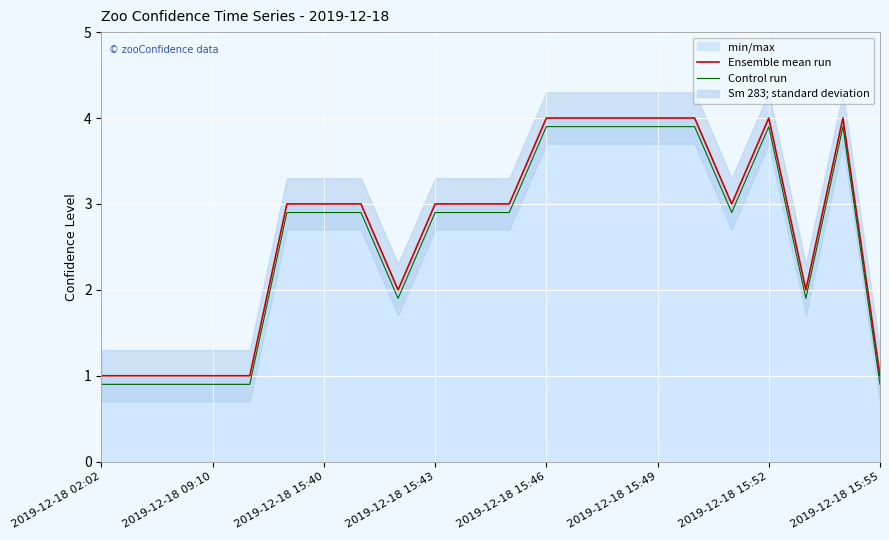

Which label corresponds to the smallest value in the chart?

2019-12-18 02:02